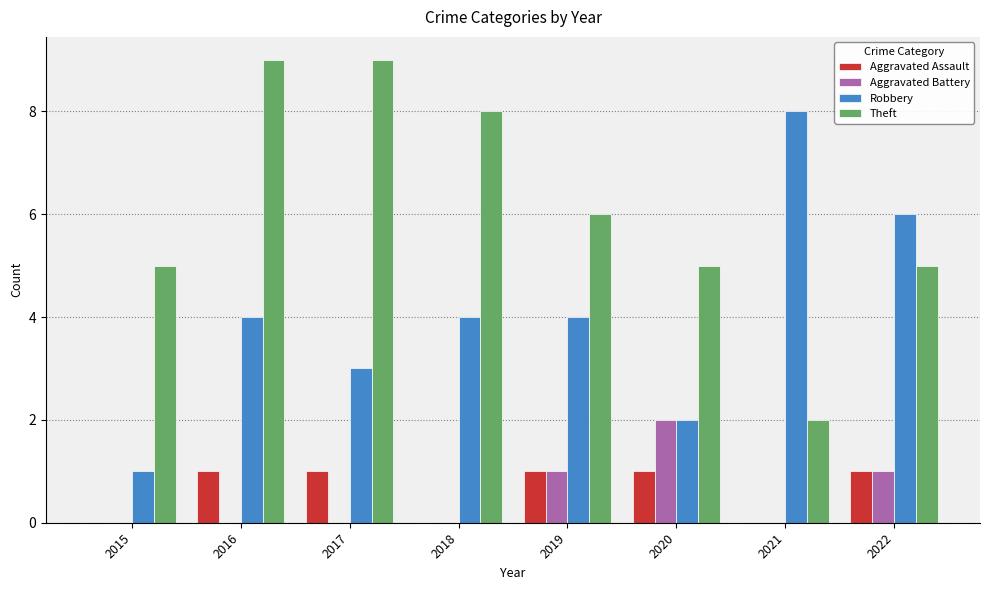

The value of Theft at 2020 is 5. True or false?

True